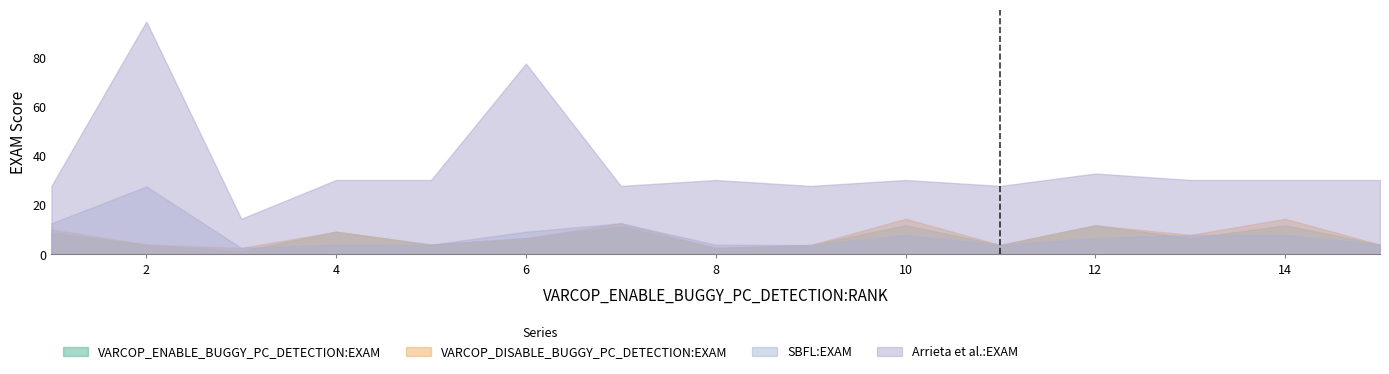

What value does the Arrieta et al.:EXAM series have at 14?

30.3